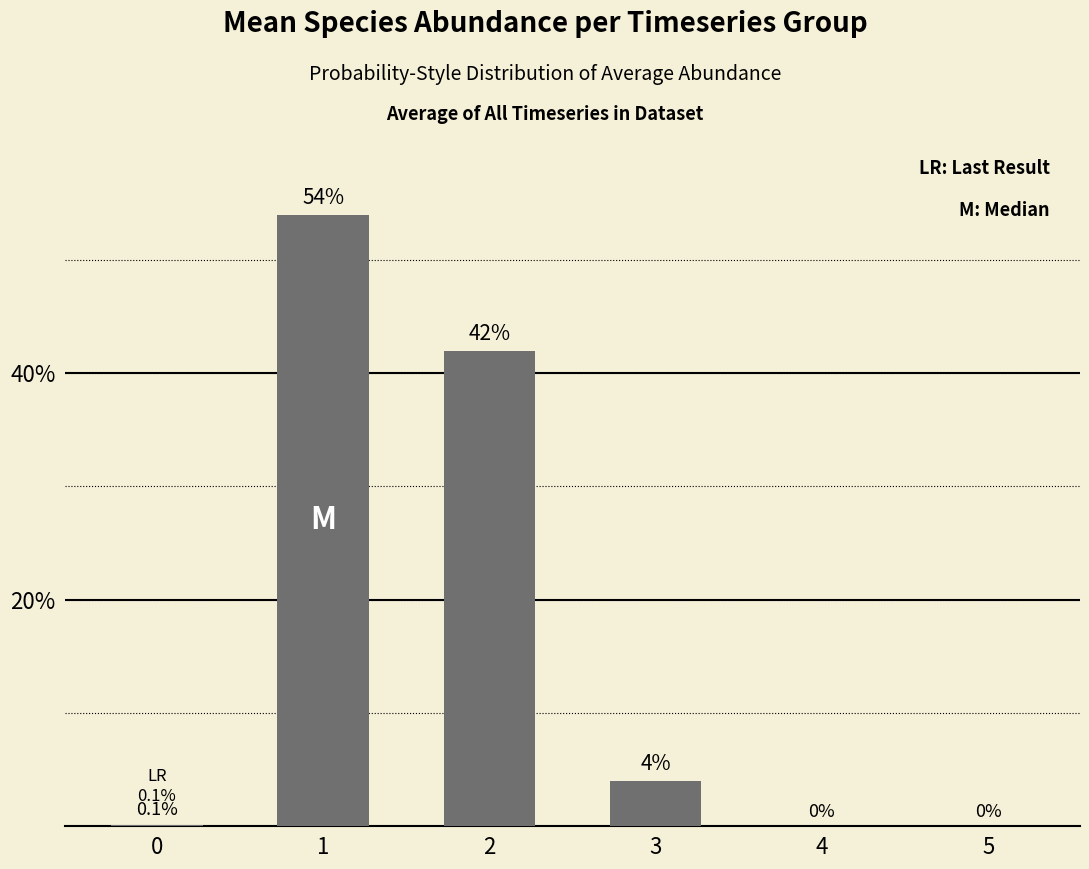

Reading left to right, transcribe all the data shown in this chart.

0=0.0	1=0.5	2=0.4	3=0.0	4=0.0	5=0.0